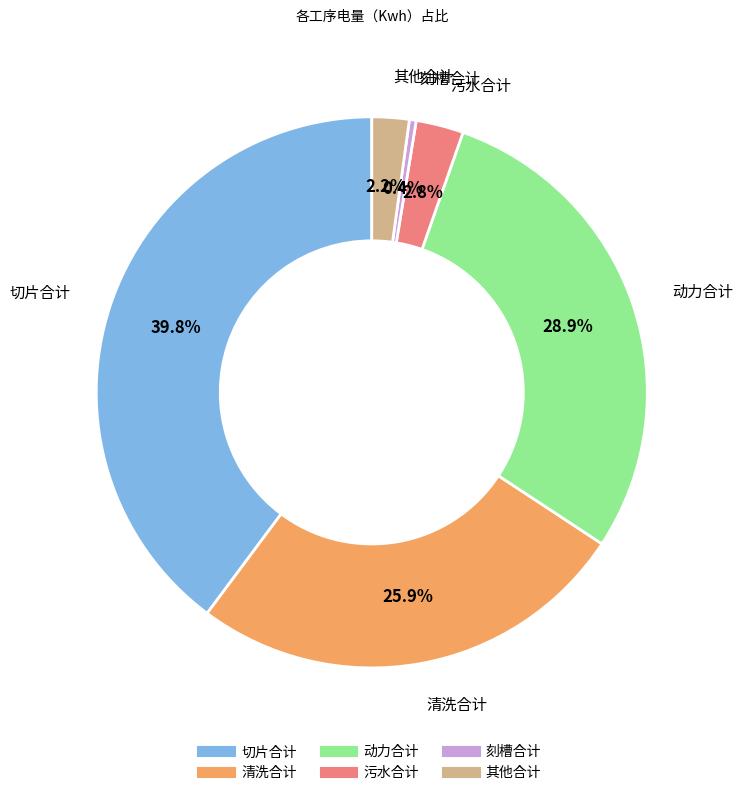

To the nearest percent, what percentage of the pie is 清洗合计?

26%